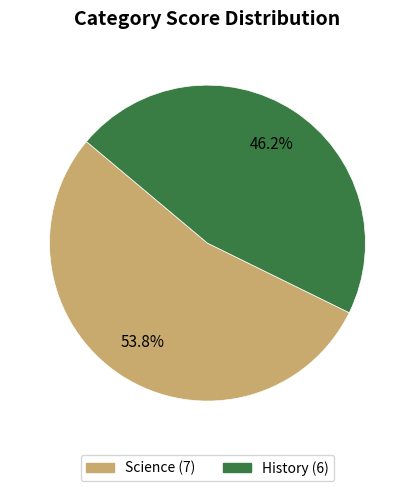

Rank the categories by value from lowest to highest.

History, Science